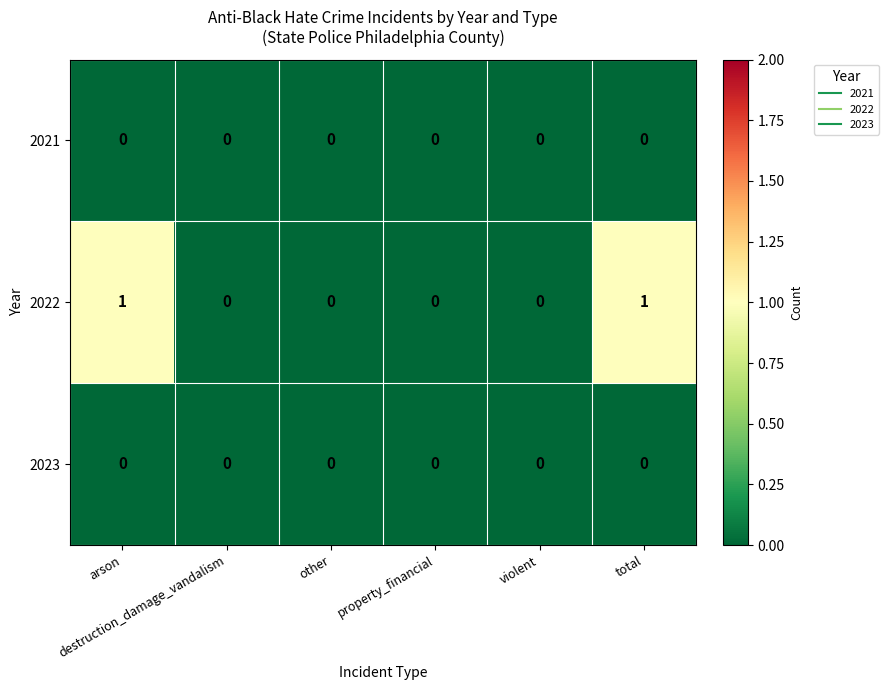

Count the number of categories in the chart.

6